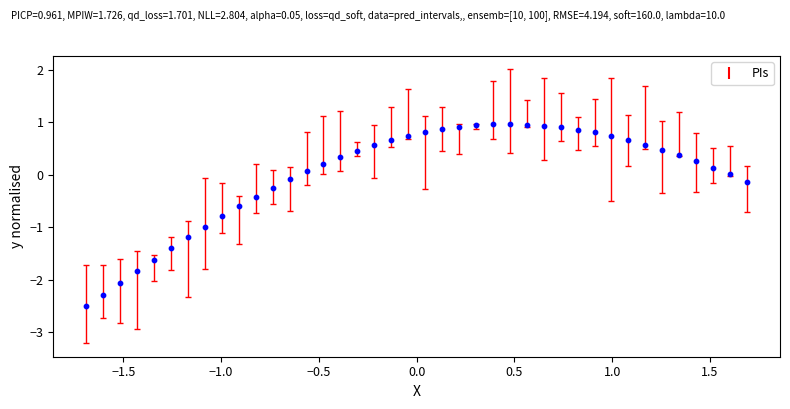

What is the range of X values (max minus min)?

3.4